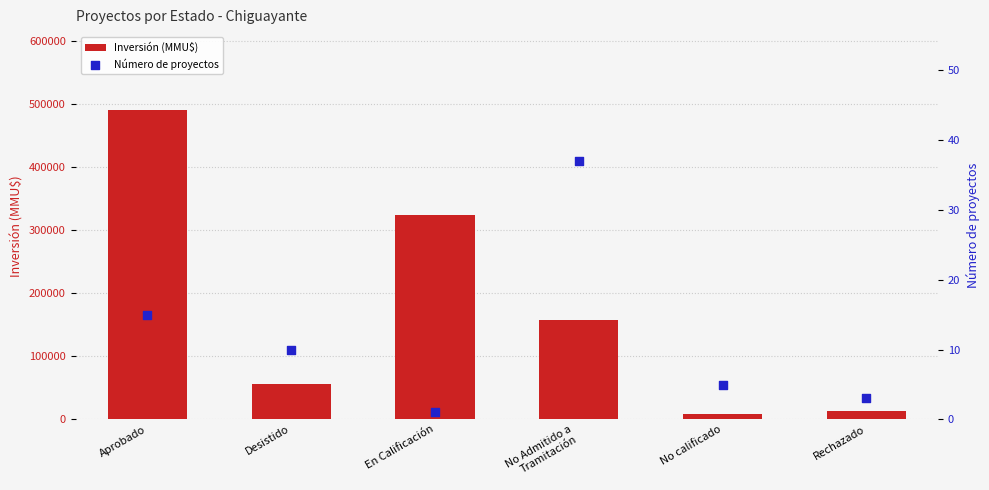

Which series has the largest Y range (max minus min)?

Inversión (MMU$)